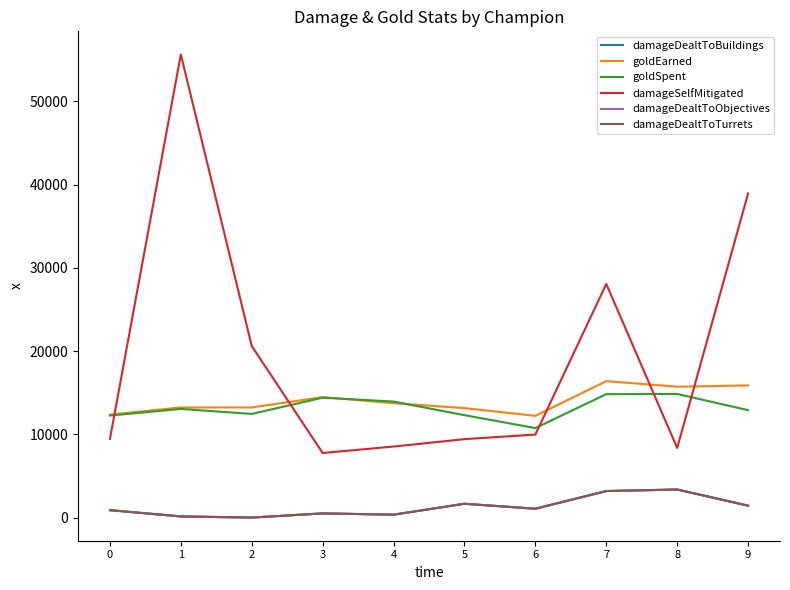

The damageDealtToTurrets series shows 3370 at 8. True or false?

True